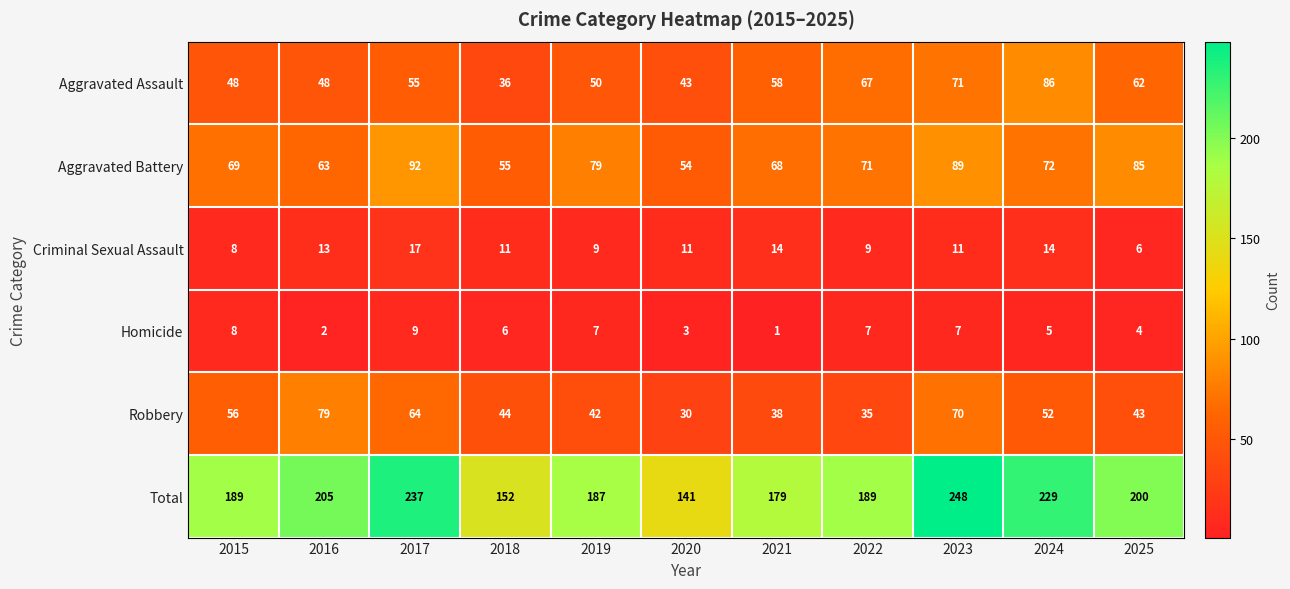

At which category is the sum across all series the highest?

2023